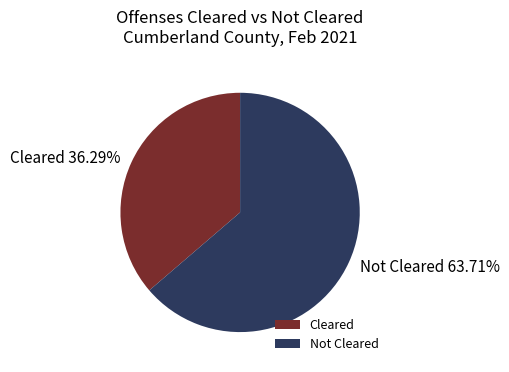

What is the largest slice in the pie chart?

Not Cleared 63.71%